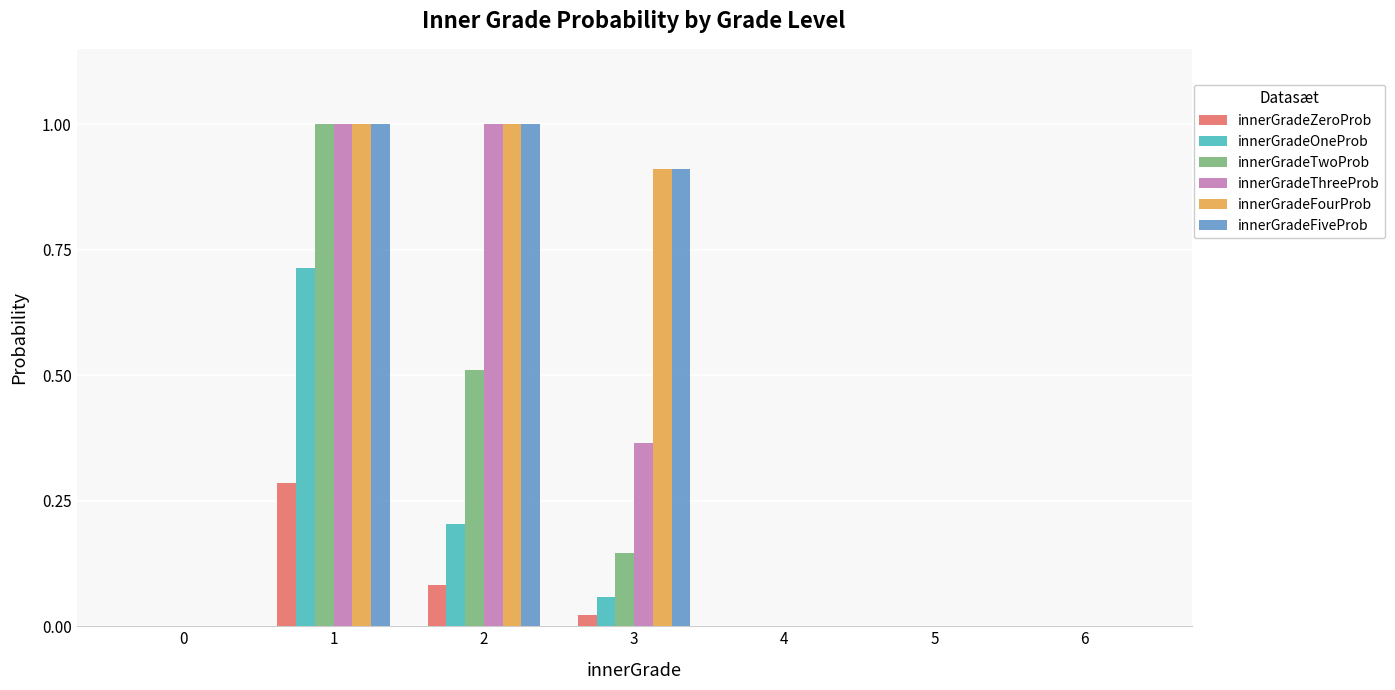

Are the bars grouped side by side (vs. stacked)?

Yes